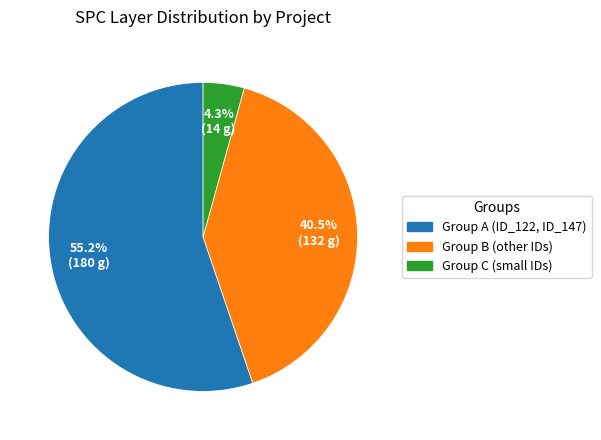

What is the ratio of the value at Group A (ID_122, ID_147) to the value at Group B (other IDs)?

1.4